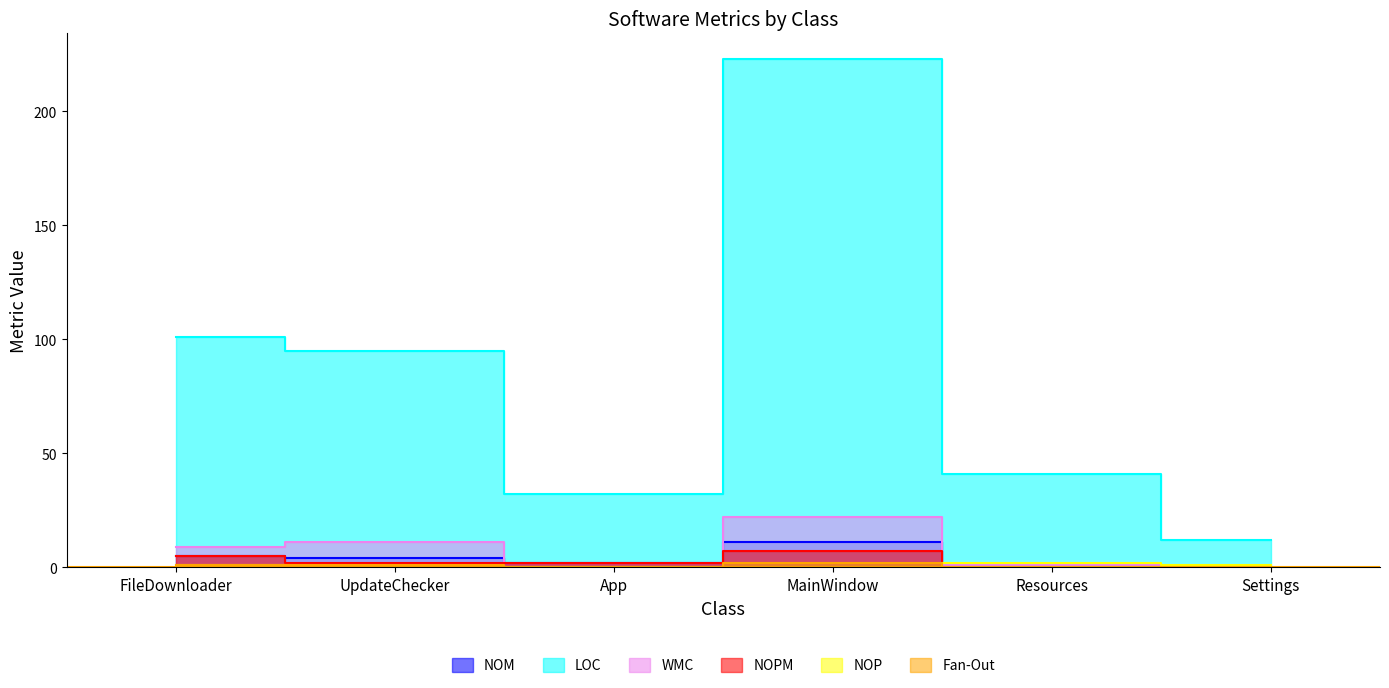

True or false: WMC has a value of 11 at UpdateChecker.

True